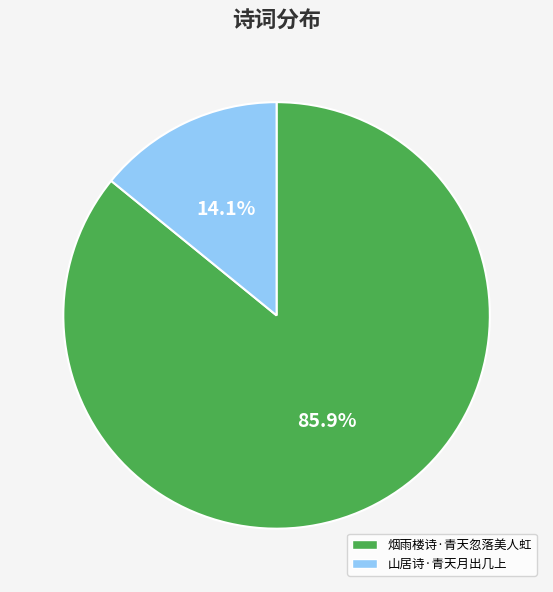

Do 山居诗·青天月出几上 and 烟雨楼诗·青天忽落美人虹 together represent more than half of the pie?

Yes